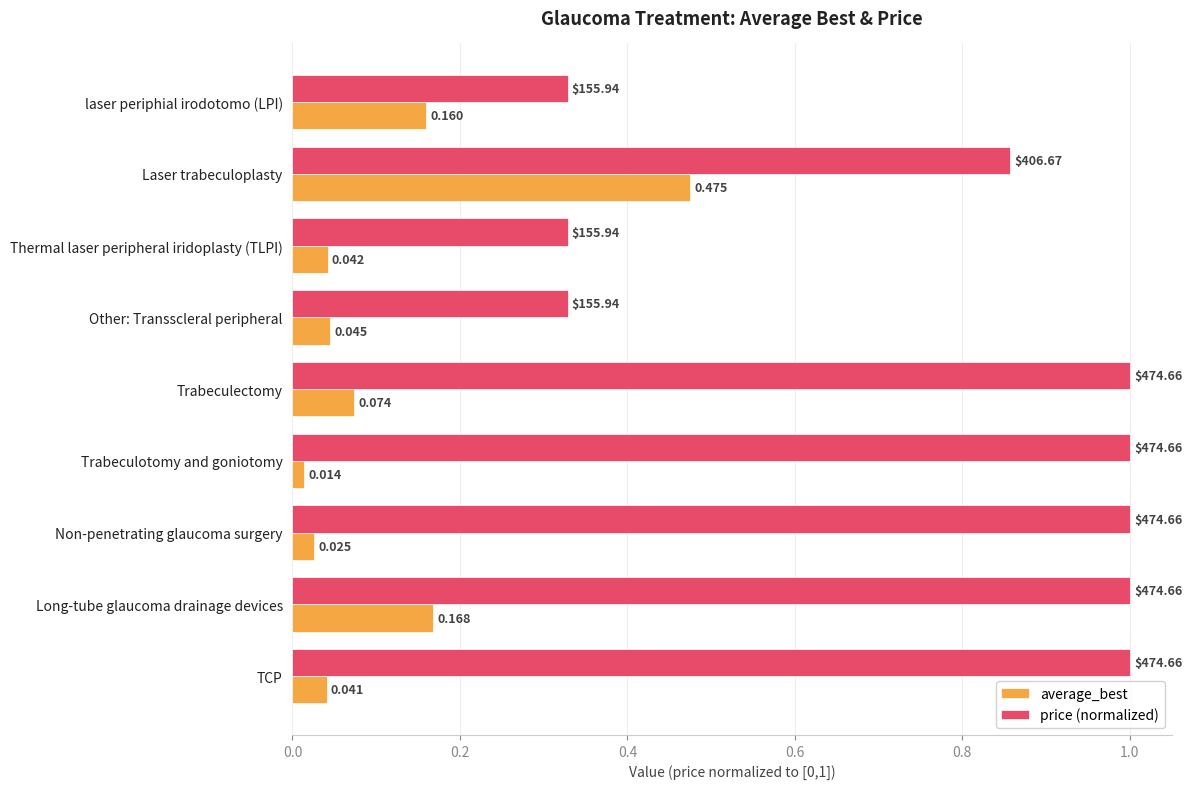

At how many categories does at least one series exceed 0?

9